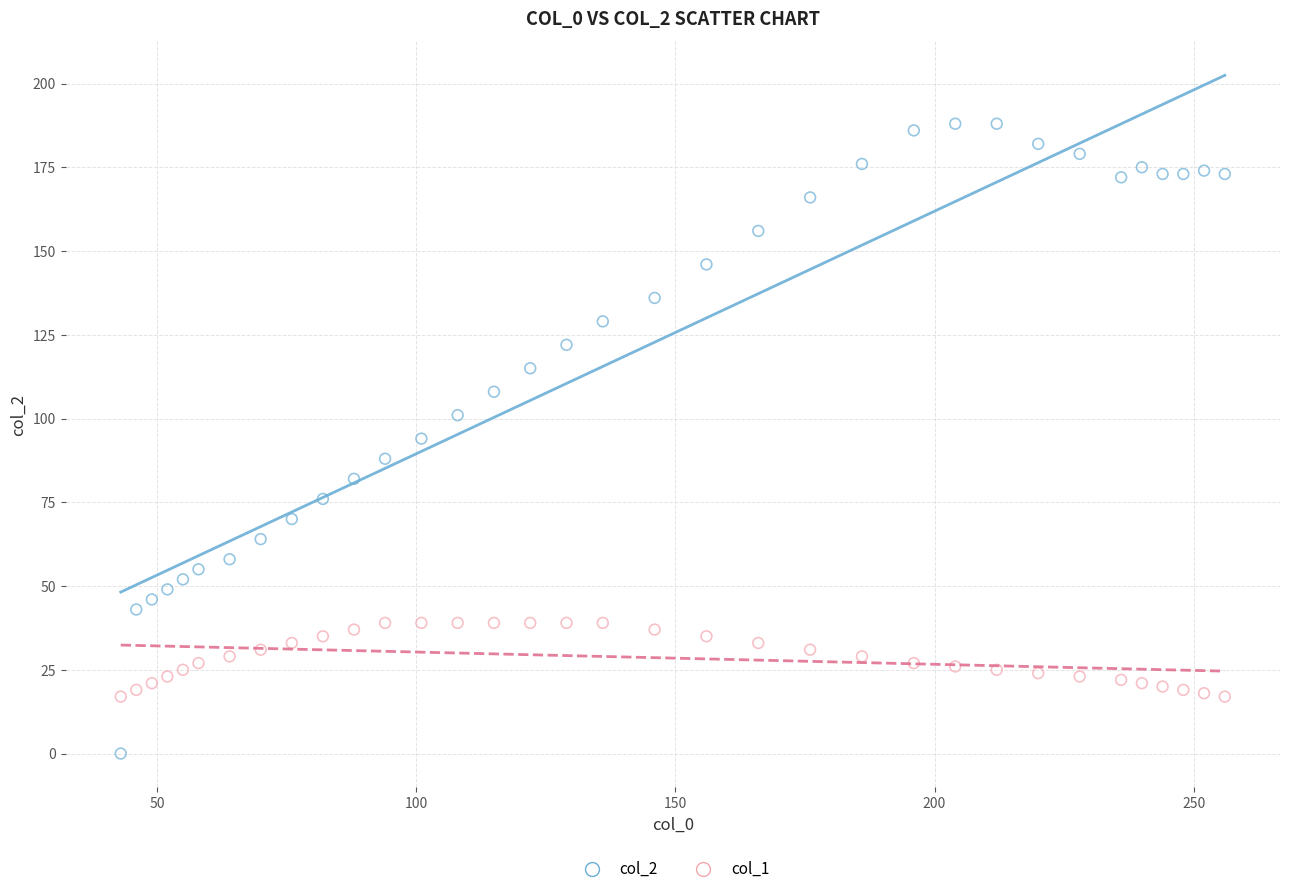

Across all data points, what is the range of Y values (max minus min)?

188